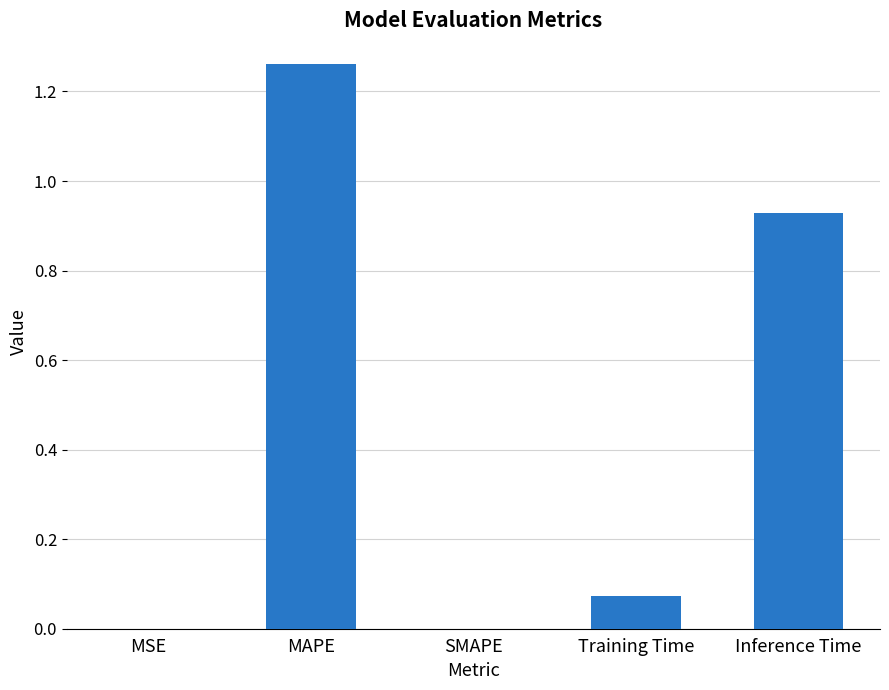

Is it true that the value at Inference Time is 0.5?

False